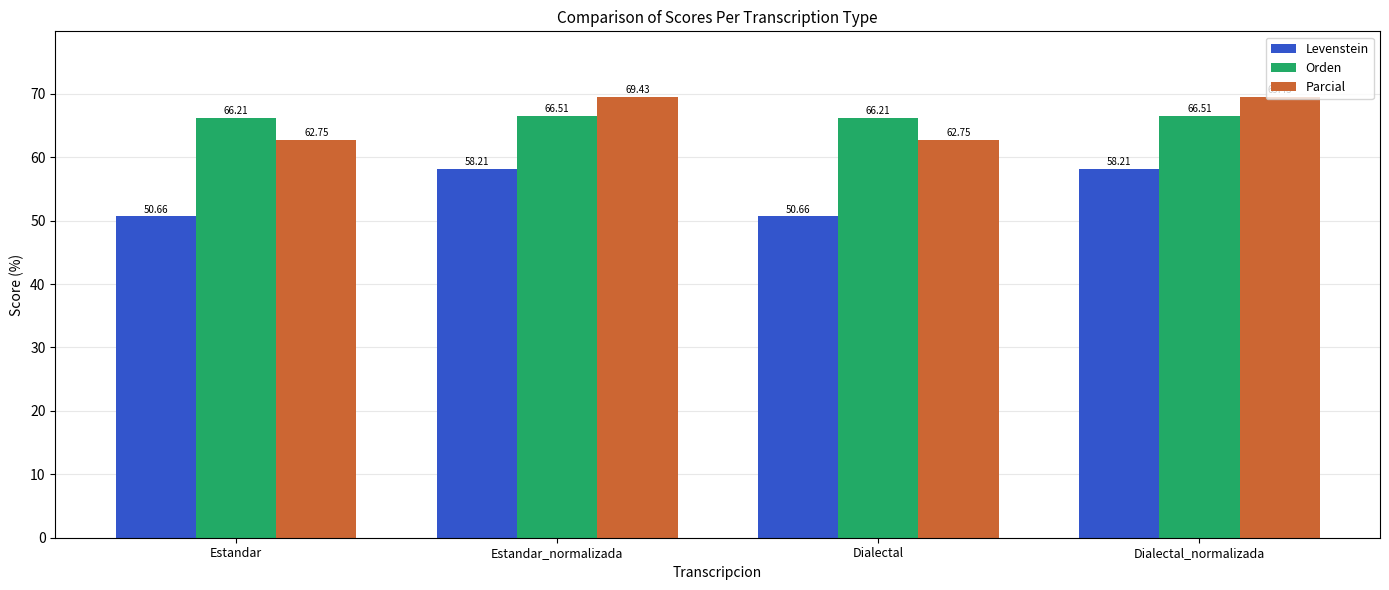

Is the value of Orden at Dialectal_normalizada greater than the value of Parcial at Dialectal?

Yes